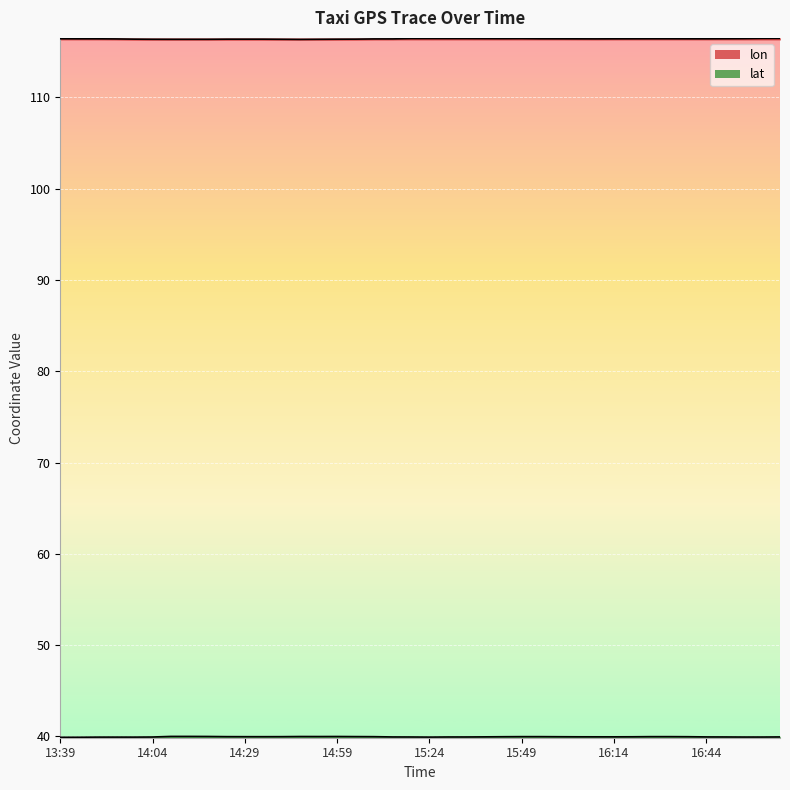

Which series has the largest total across all categories?

lon